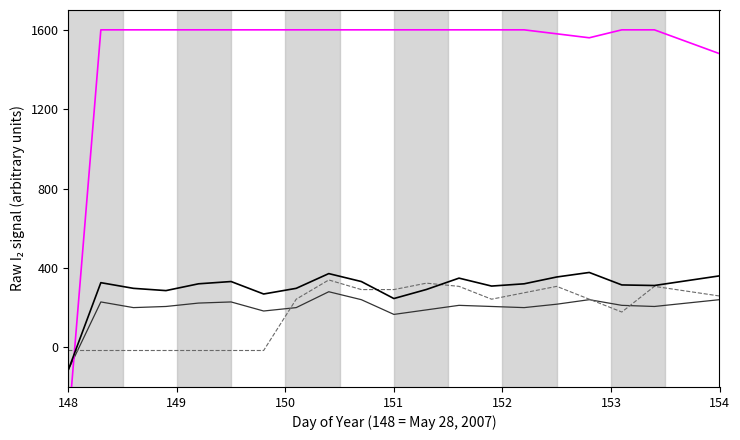

Is the value of col_5 at 14 greater than the value of col_1 at 19?

No